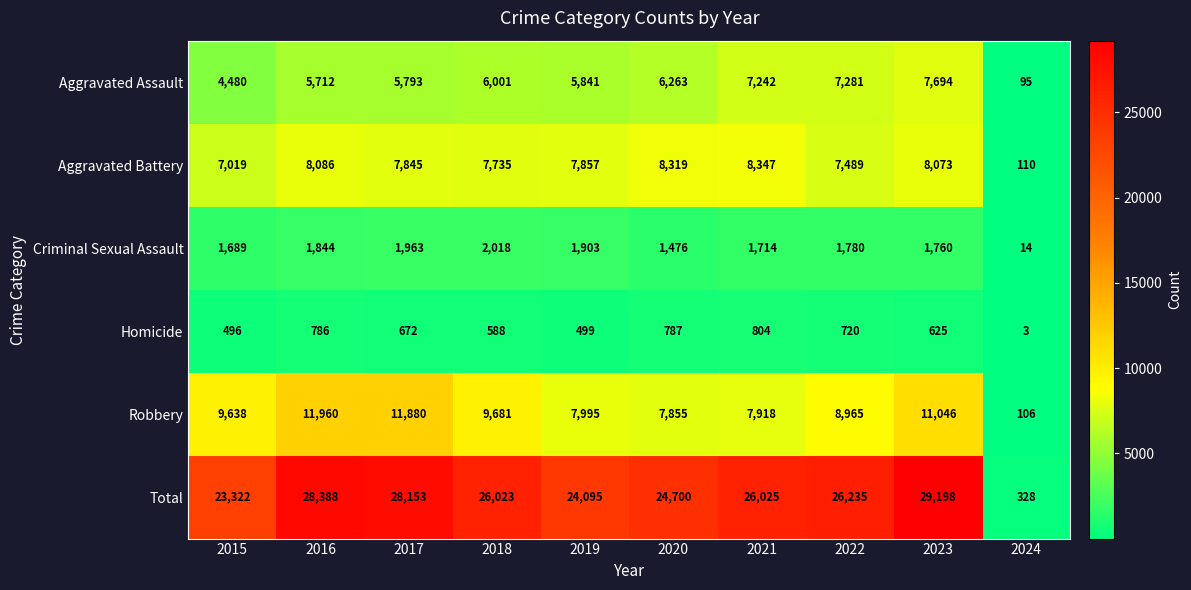

What is the average value of the Homicide series?

598